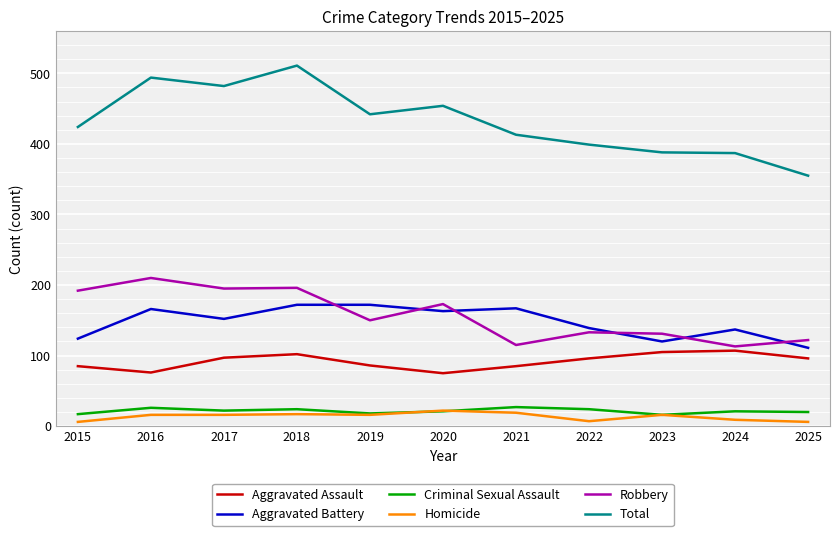

What is the difference between the highest and lowest values at 2018?

494